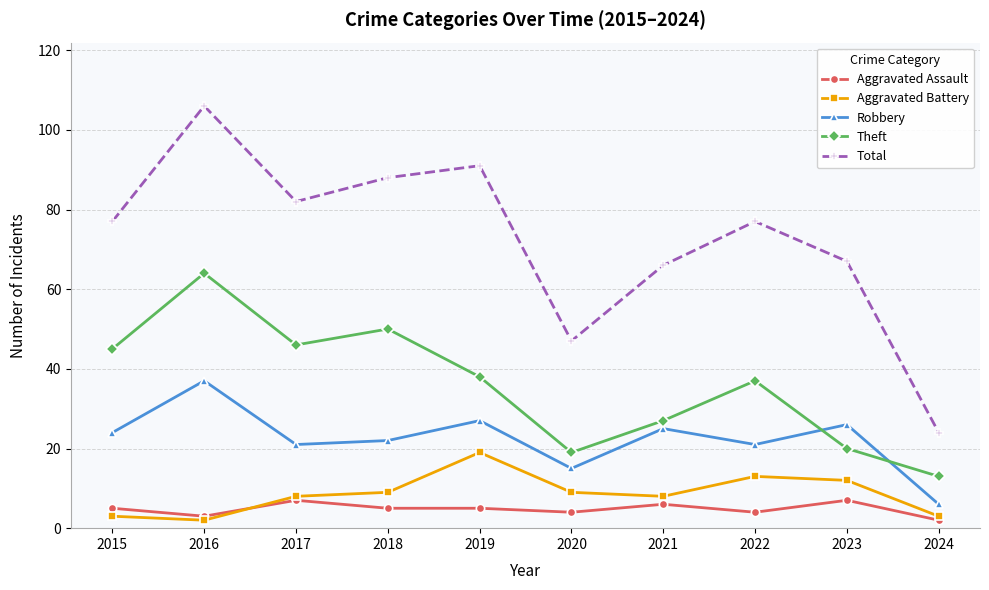

Which series has the largest total across all categories?

Total